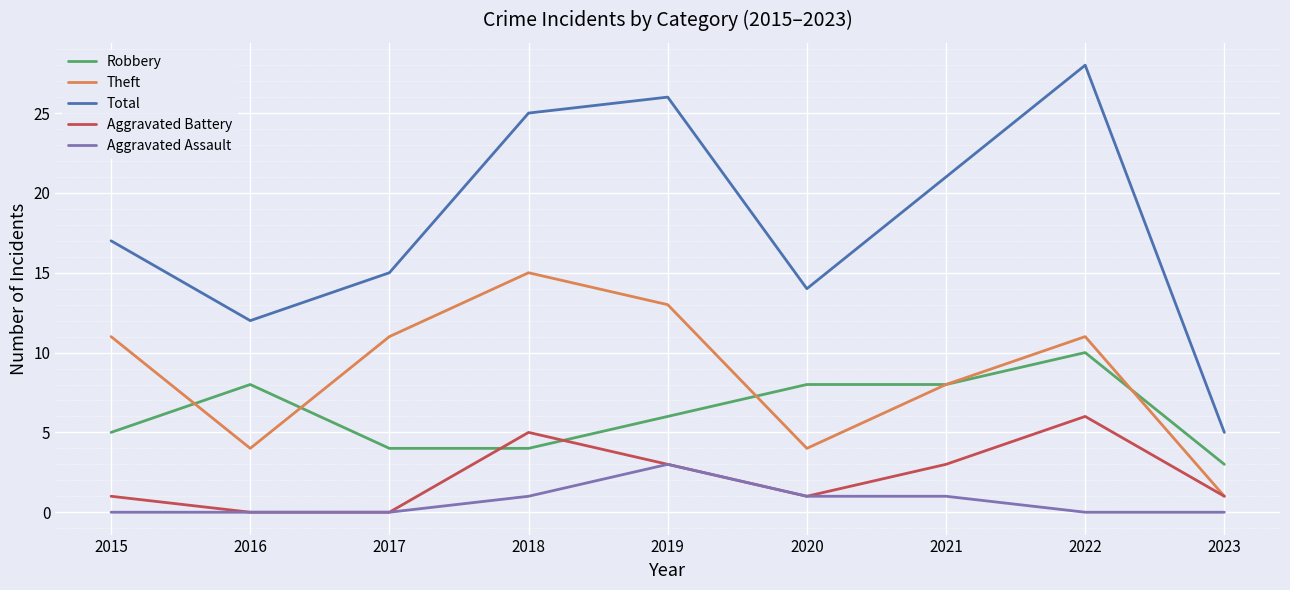

Between 2015 and 2016, which series saw the biggest shift?

Theft